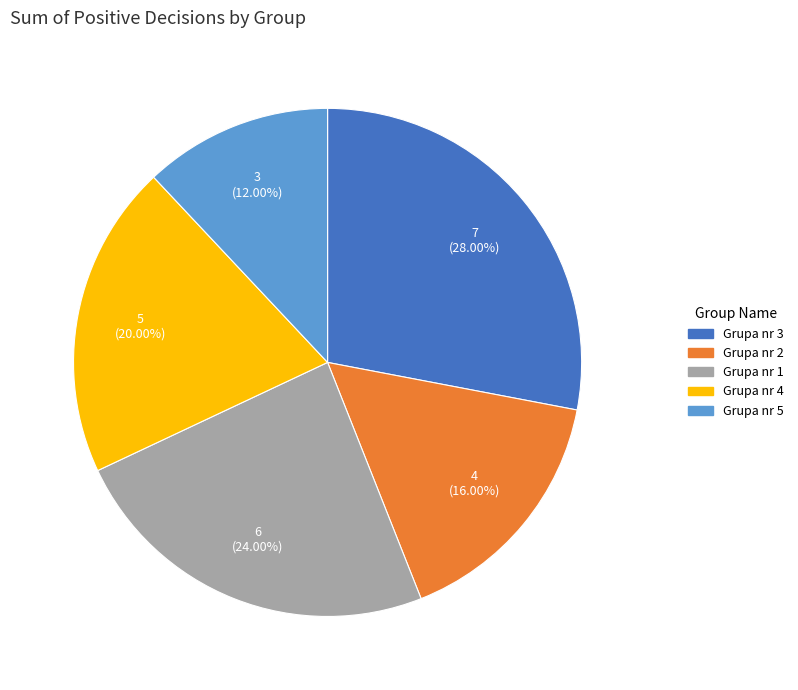

To the nearest percent, what is the combined percentage of Grupa nr 3 and Grupa nr 2?

44%